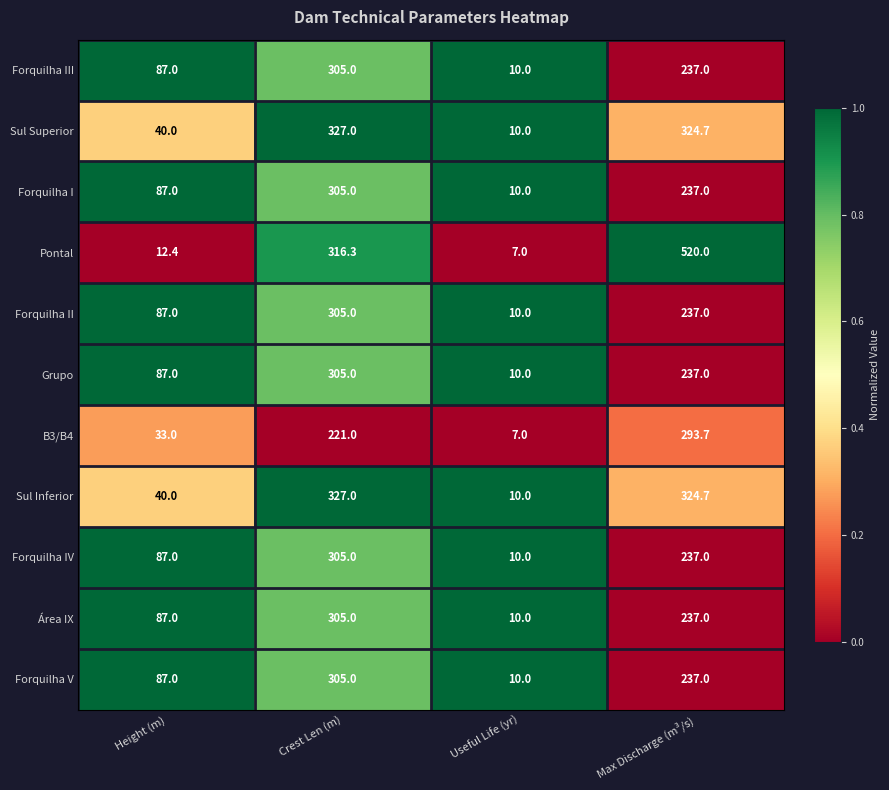

What is the total value across all series at Max Discharge (m³/s)?

3122.1